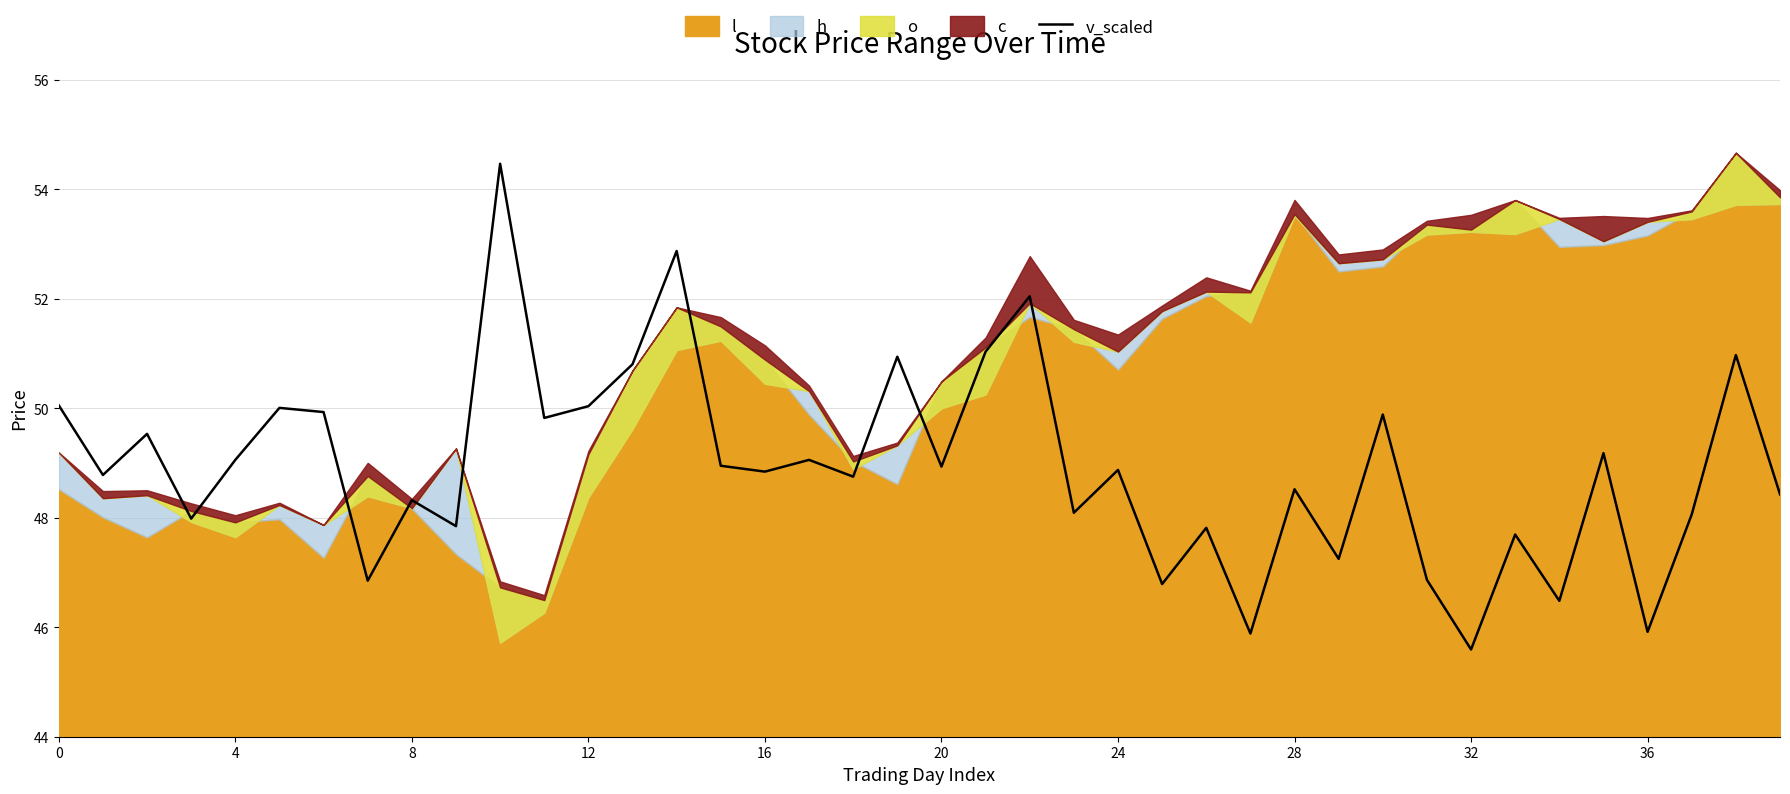

What is the value of the 11th point from the left?

54.5